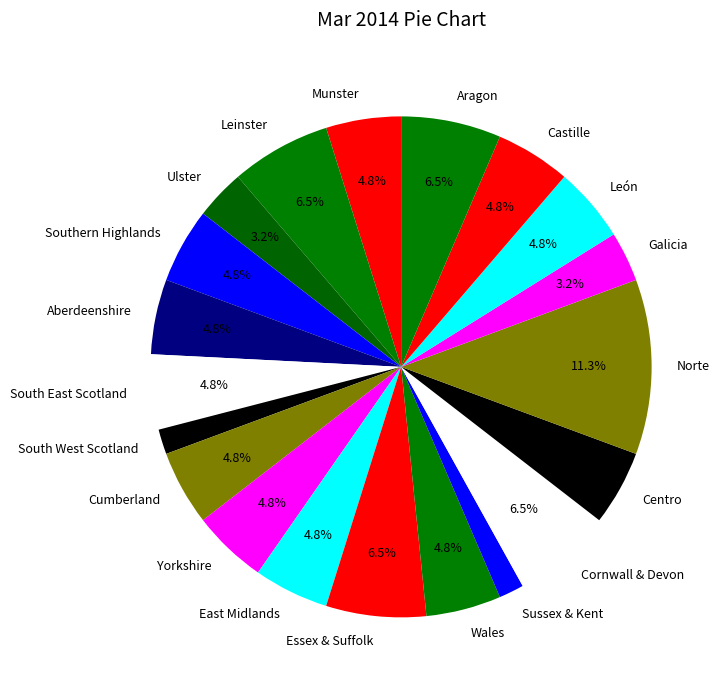

What percentage is the Galicia slice, to the nearest percent?

3%